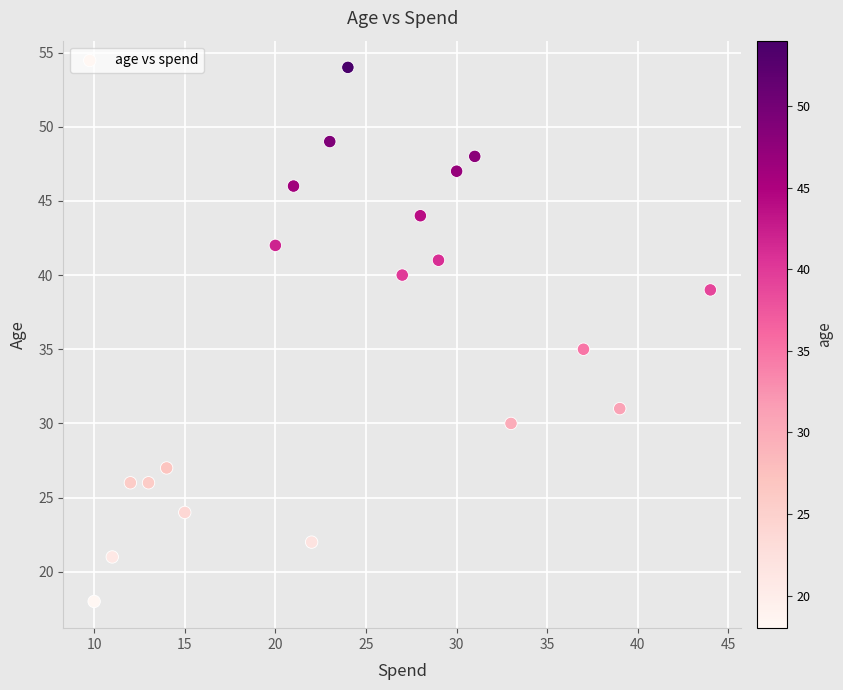

What Y value in the scatter plot is closest to 36?

35